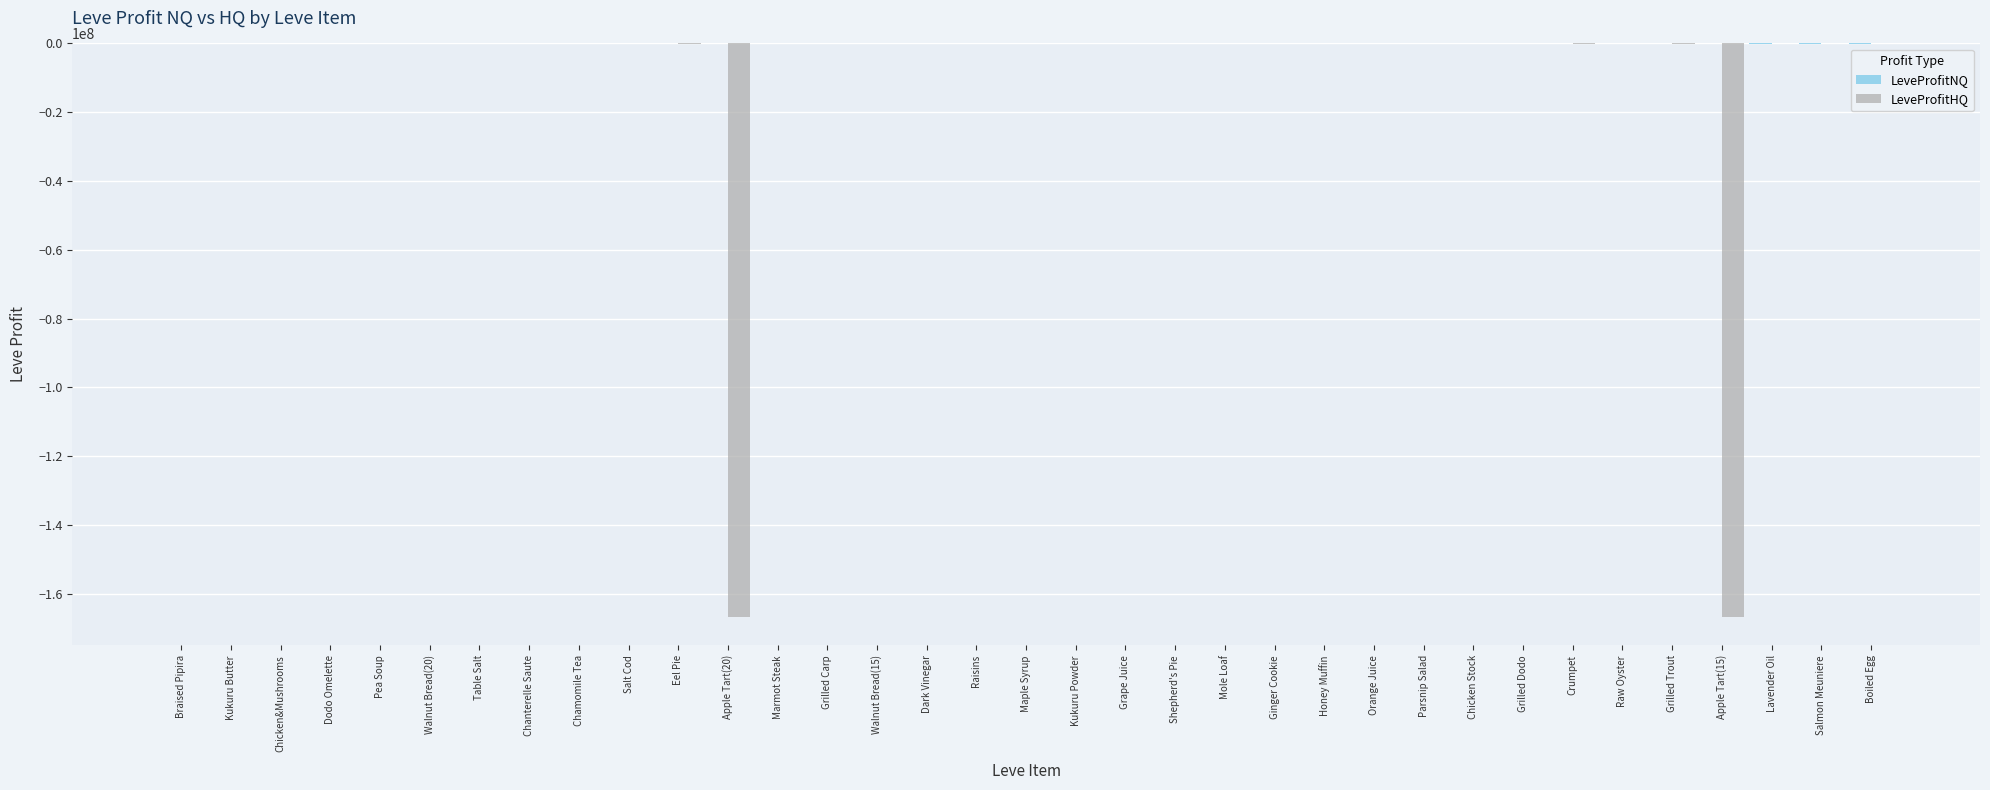

How many data points does each series have?

35